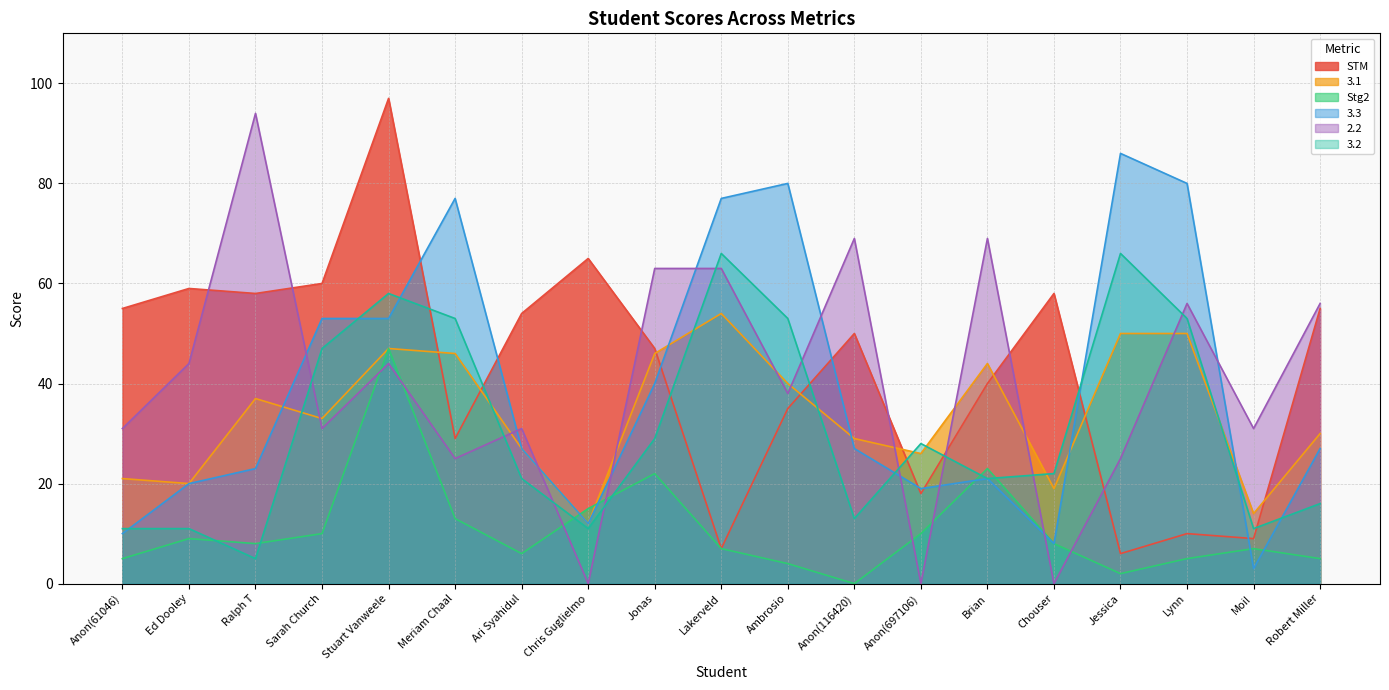

Reading right to left, extract all data points from this chart.

STM: 55	9	10	6	58	40	18	50	35	7	47	65	54	29	97	60	58	59	55
3.1: 30	14	50	50	19	44	26	29	40	54	46	12	27	46	47	33	37	20	21
Stg2: 5	7	5	2	8	23	10	0	4	7	22	15	6	13	47	10	8	9	5
3.3: 27	3	80	86	8	21	19	27	80	77	40	12	27	77	53	53	23	20	10
2.2: 56	31	56	25	0	69	0	69	38	63	63	0	31	25	44	31	94	44	31
3.2: 16	11	53	66	22	21	28	13	53	66	29	11	21	53	58	47	5	11	11